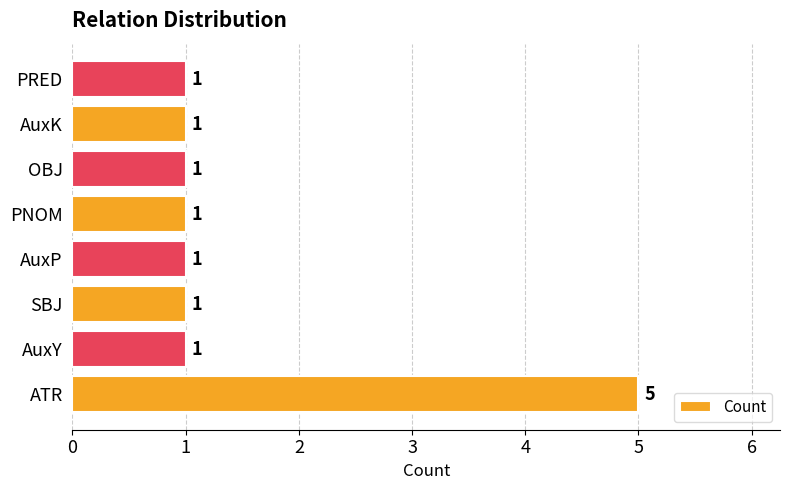

What is the average value?

2